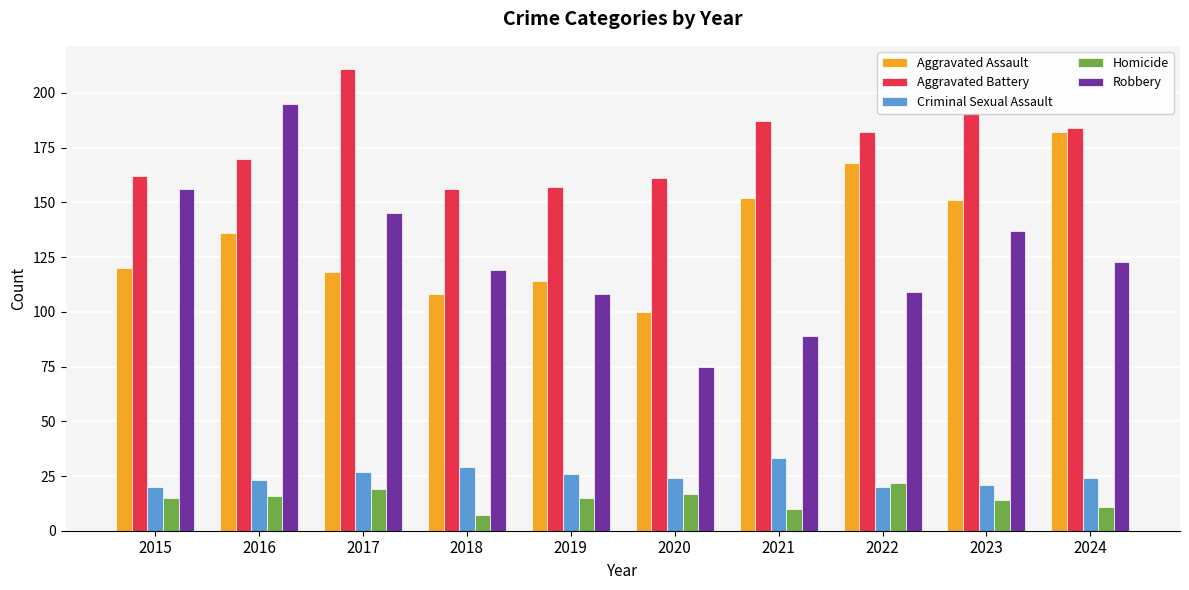

What is the approximate value of Robbery at 2019?

108